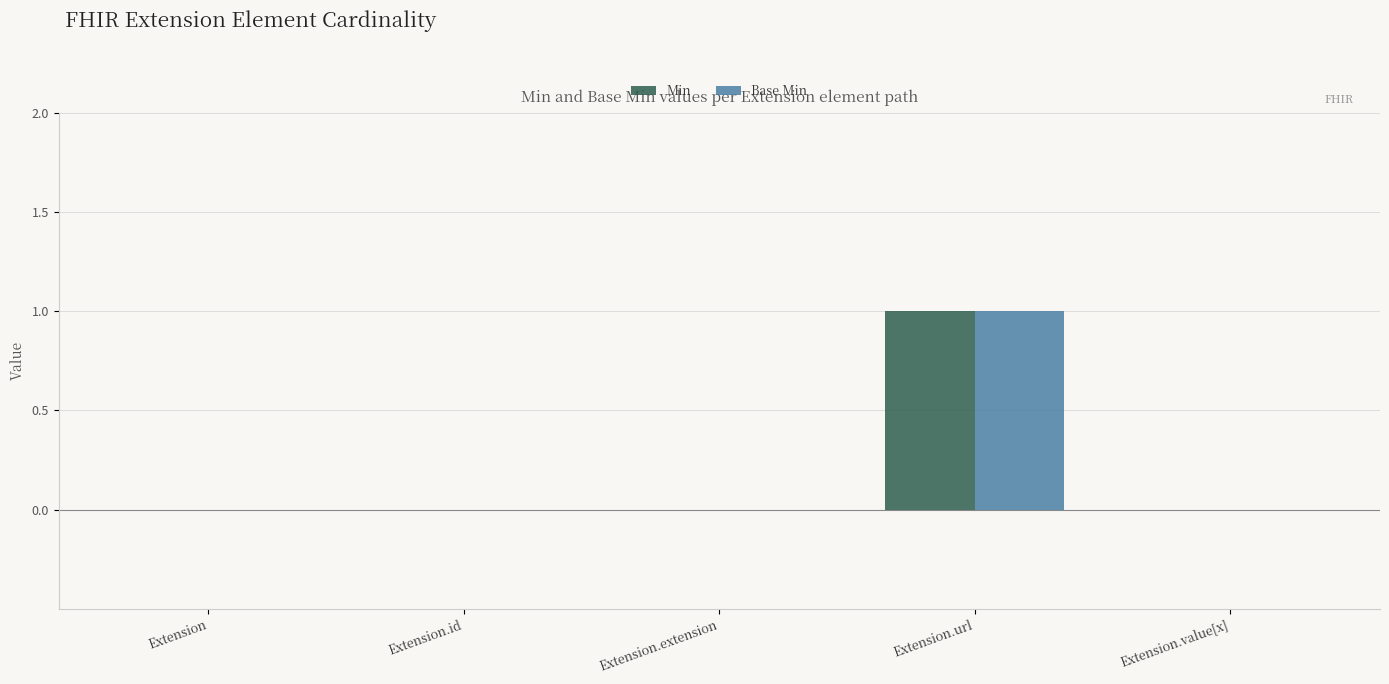

At which label does Base Min reach its peak?

Extension.url